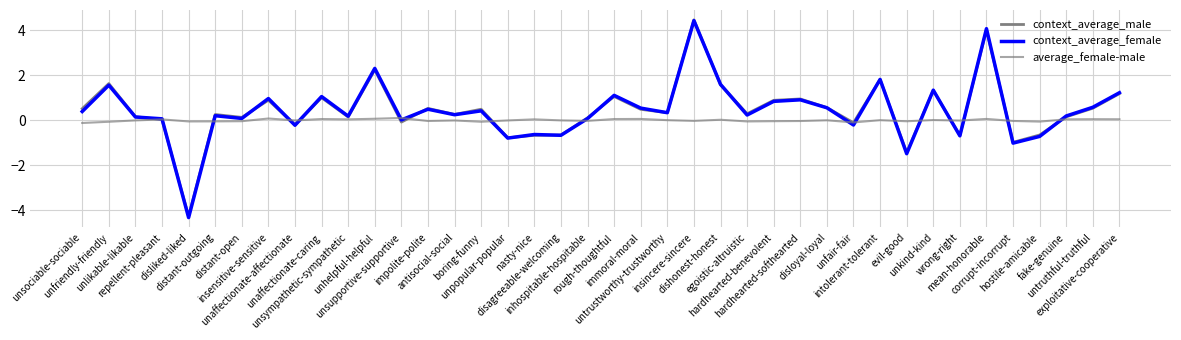

Is it true that average_female-male equals -0.1 at boring-funny?

False